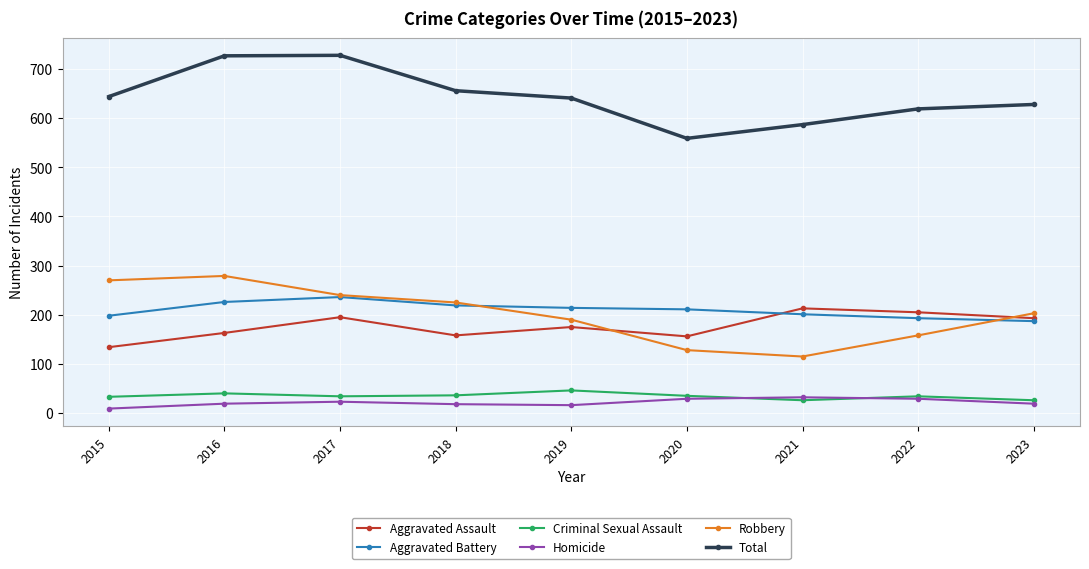

Is the value of Aggravated Battery at 2016 greater than the value of Homicide at 2016?

Yes